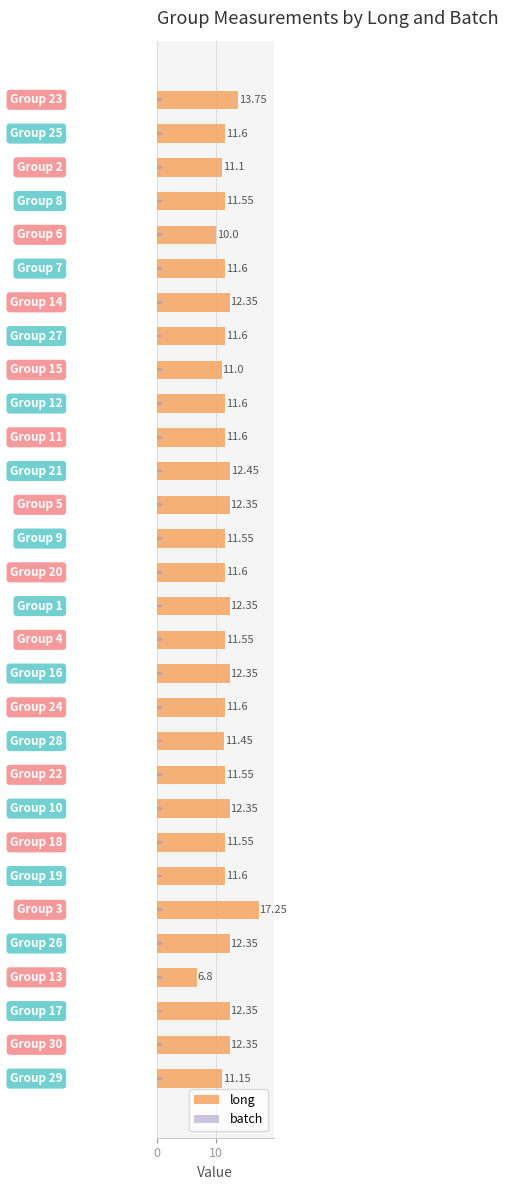

How many groups of bars are there?

30